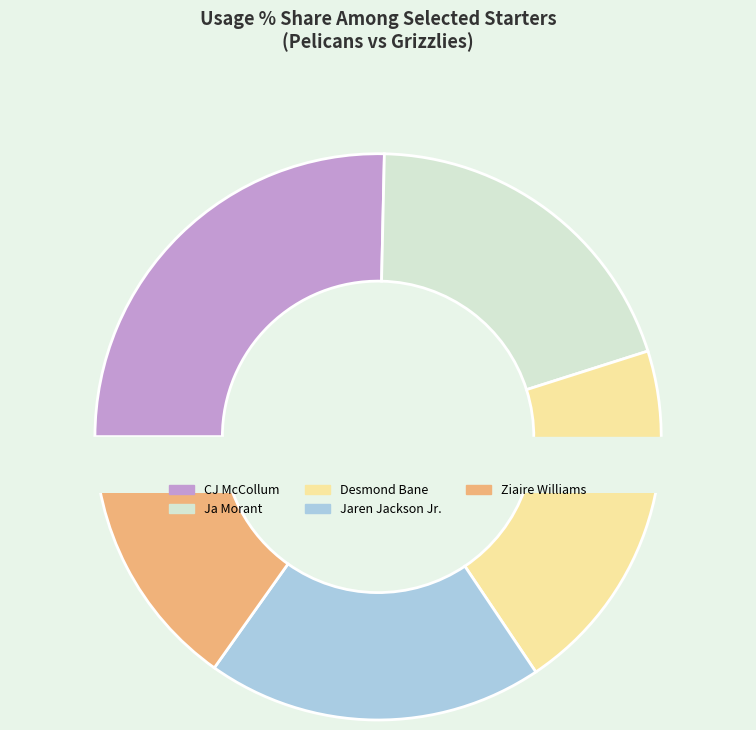

Which category has the biggest portion of the pie?

CJ McCollum